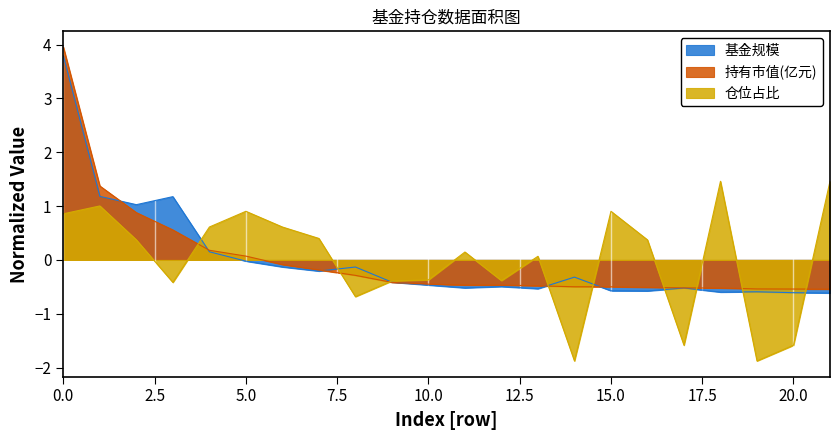

Which series has the widest spread of values?

持有市值(亿元)